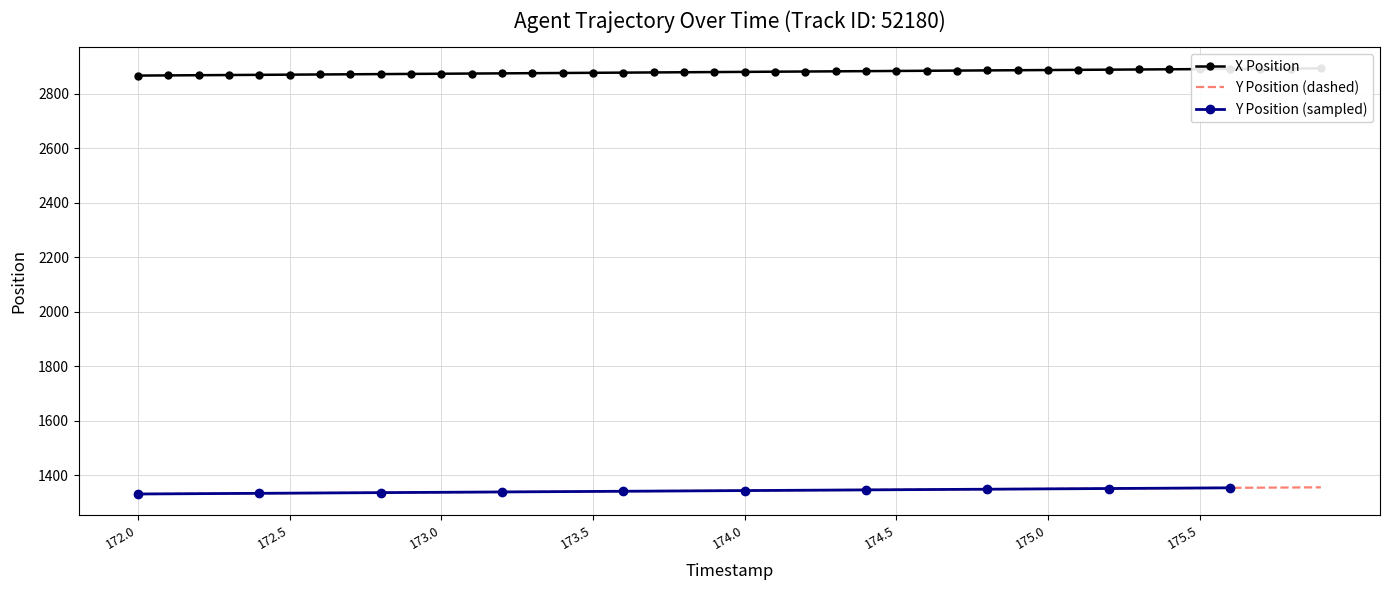

True or false: X and Y intersect in this chart.

False